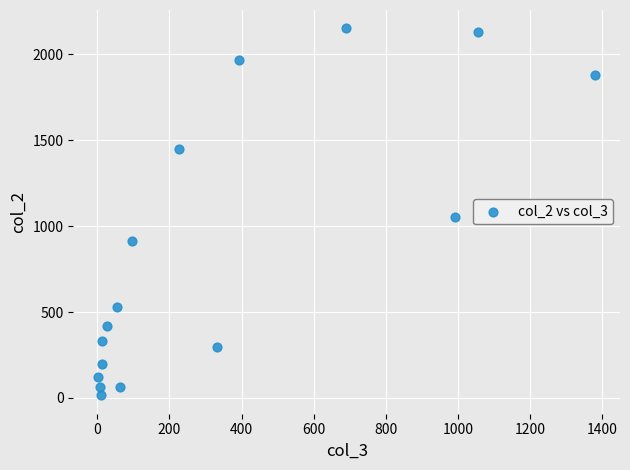

What Y value in the scatter plot is closest to 1083?

1053